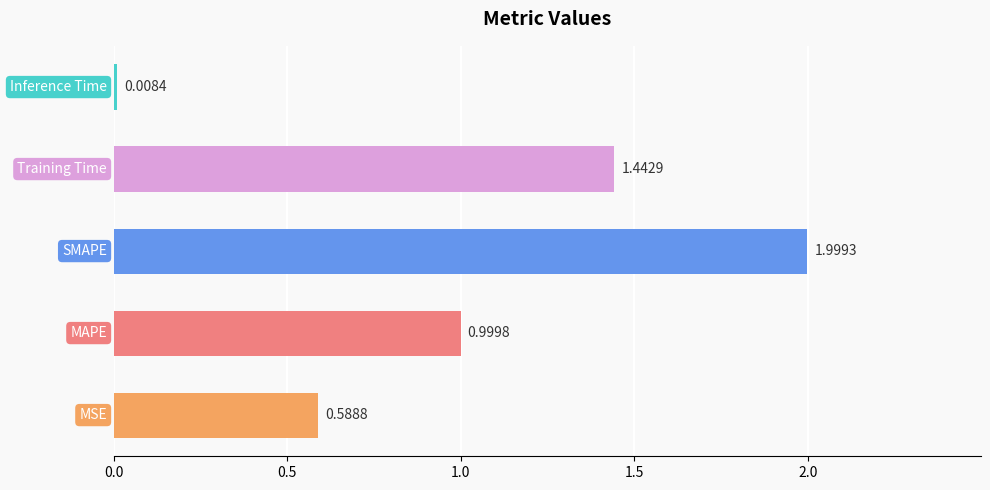

What is the difference between the maximum and minimum values?

2.0